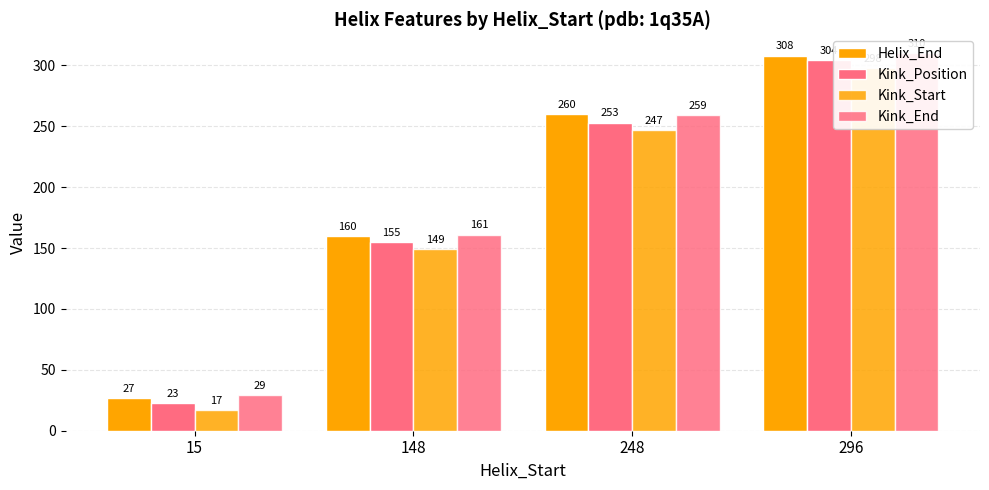

Count the number of data series in this chart.

4